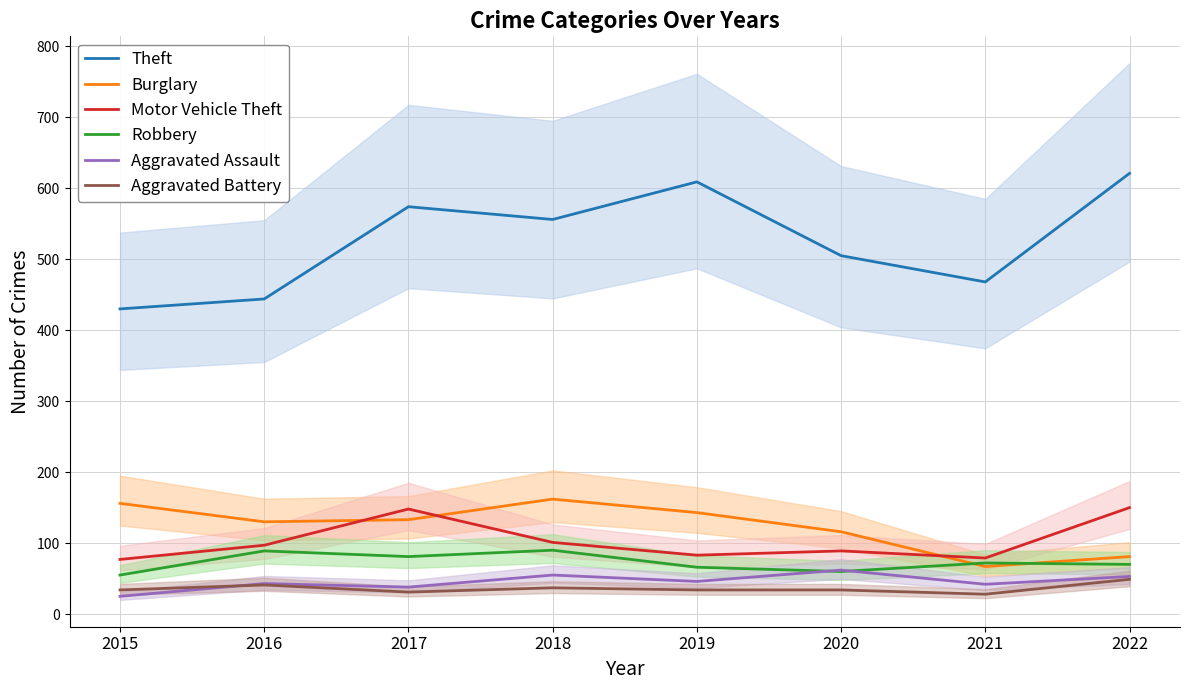

At how many categories does at least one series exceed 505?

4